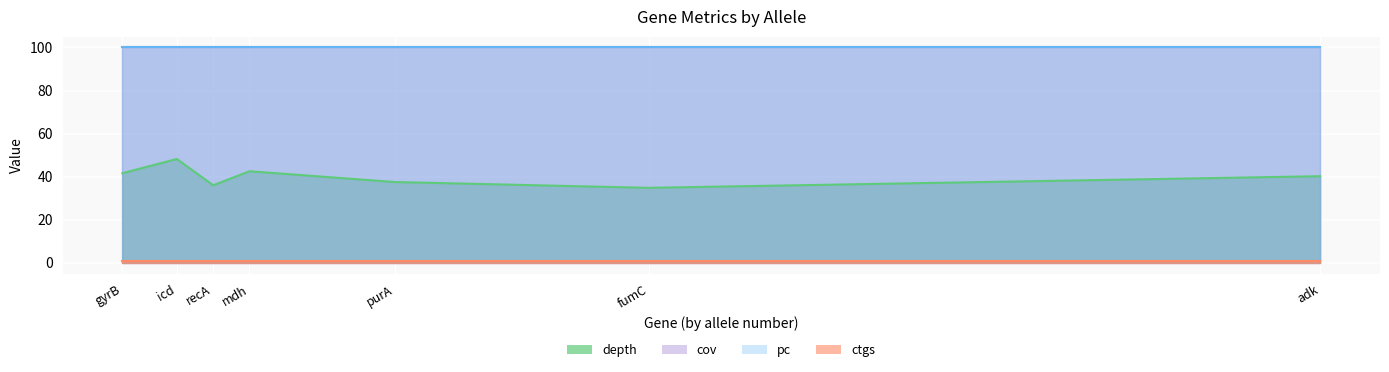

What are all the series names shown in the legend?

depth, cov, pc, ctgs